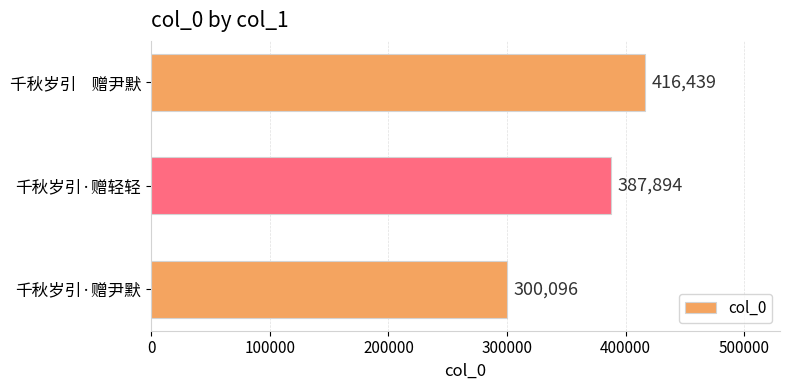

What is the difference between the values at 千秋岁引·赠尹默 and 千秋岁引    赠尹默?

116343